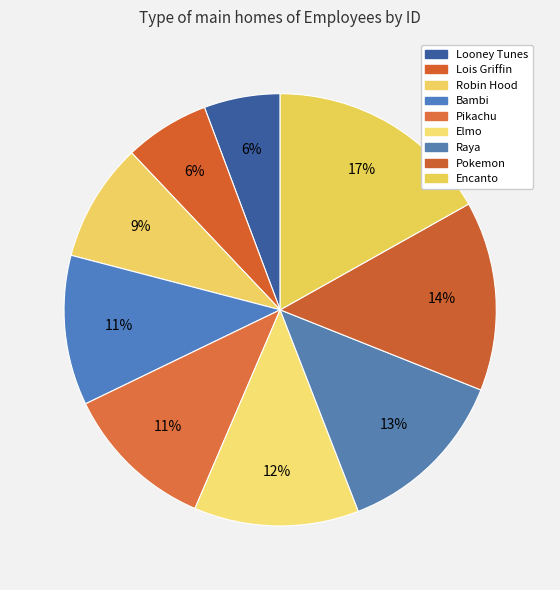

Is Looney Tunes the majority of the pie?

No